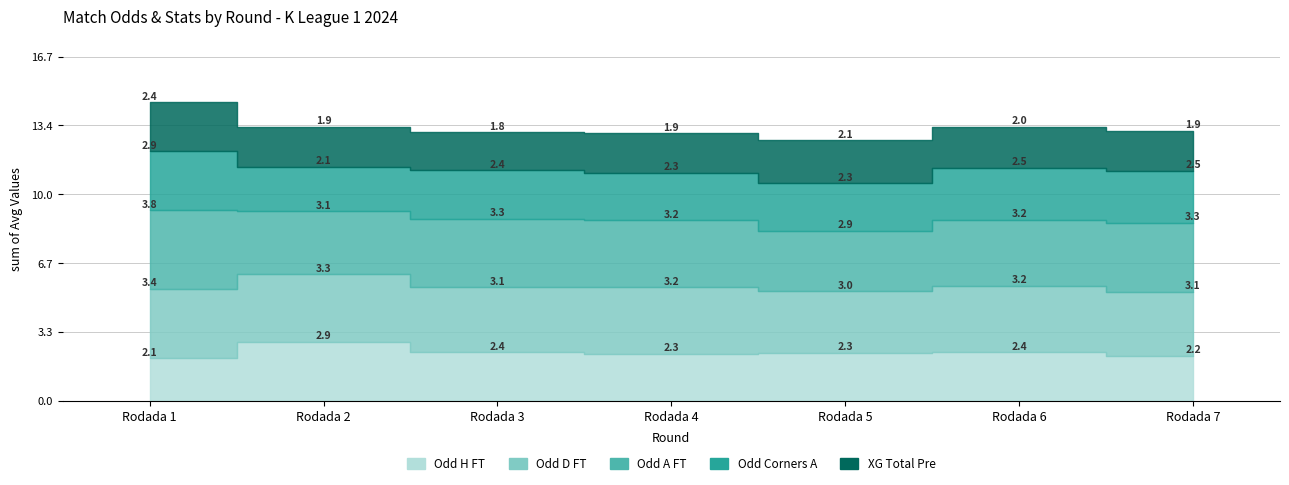

After their last crossing, which series has the higher values: Odd_D_FT or Odd_A_FT?

Odd_A_FT